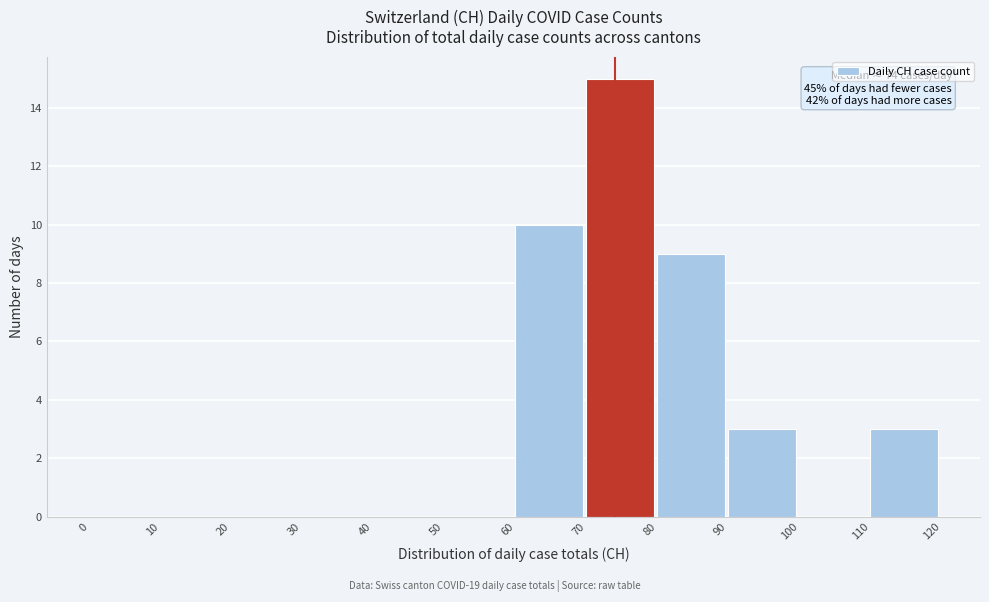

Which range on the x-axis has the tallest bar?

70 to 80